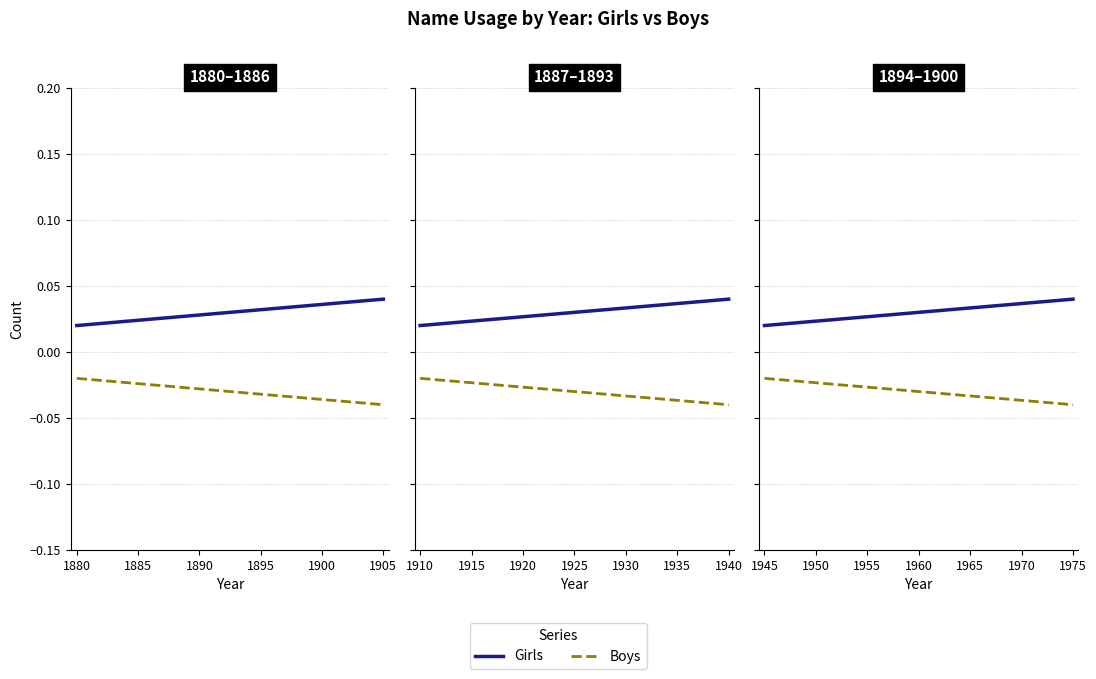

Is this an area chart (filled region under the line)?

No